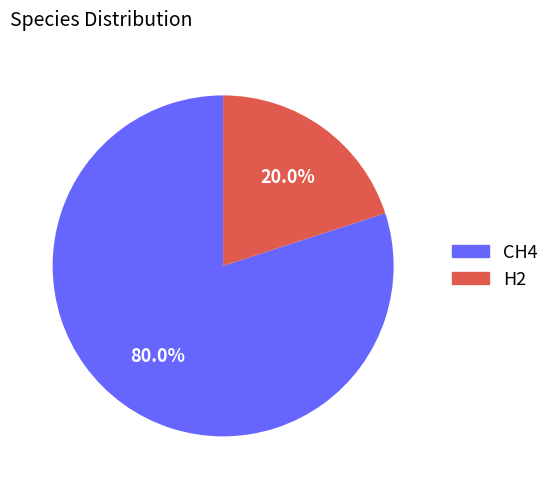

What percentage is NOT represented by CH4?

20.0%